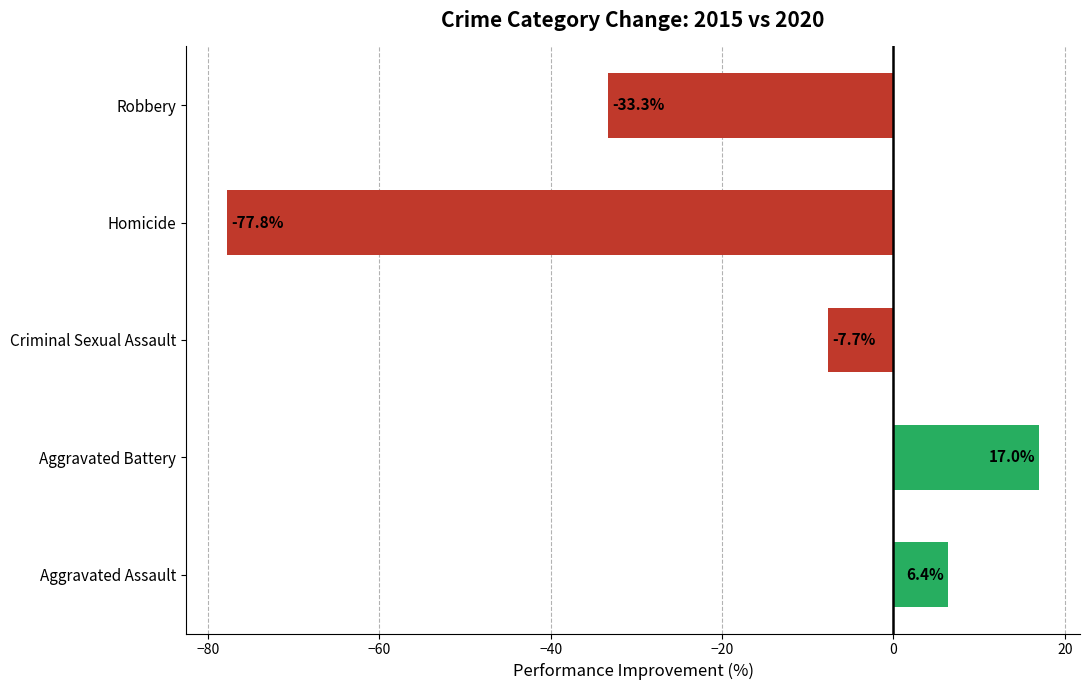

What is the greatest value displayed?

17.0